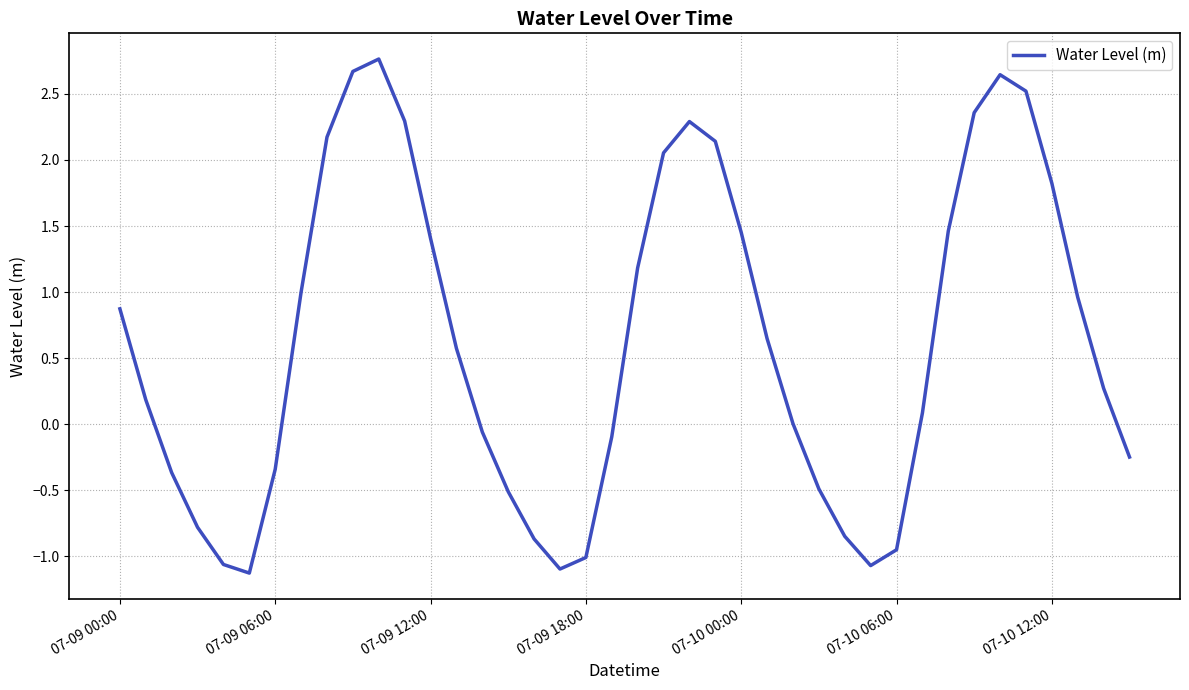

The value at 07-09 18:00 is -1.0. True or false?

True